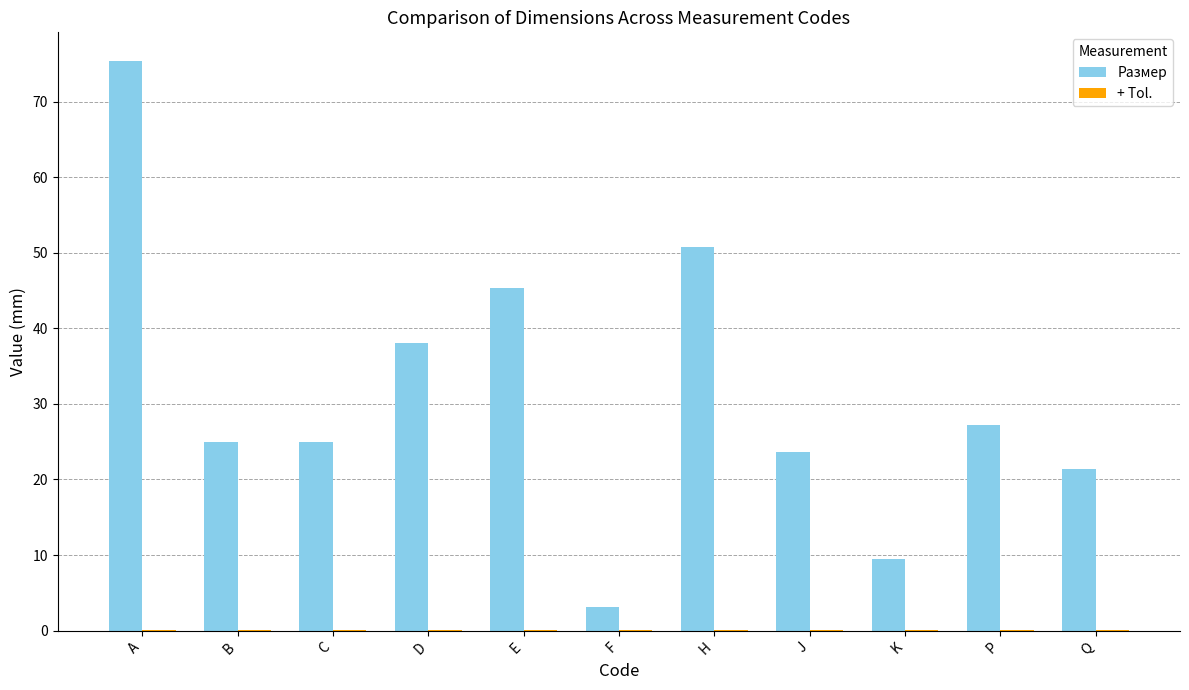

At which category is the sum across all series the highest?

A